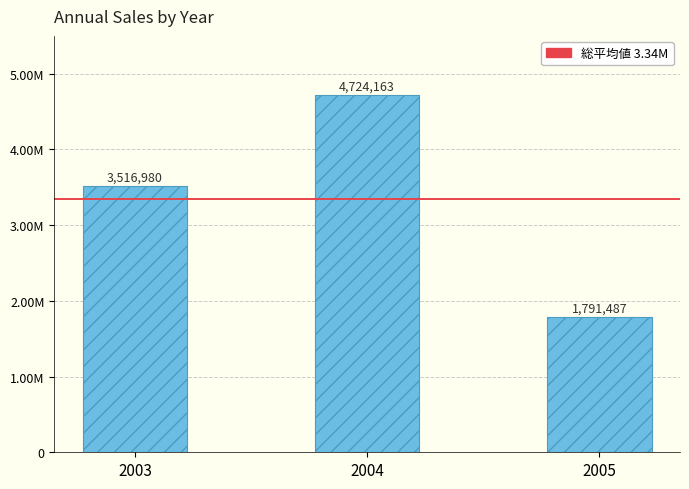

Are the bars horizontal?

No